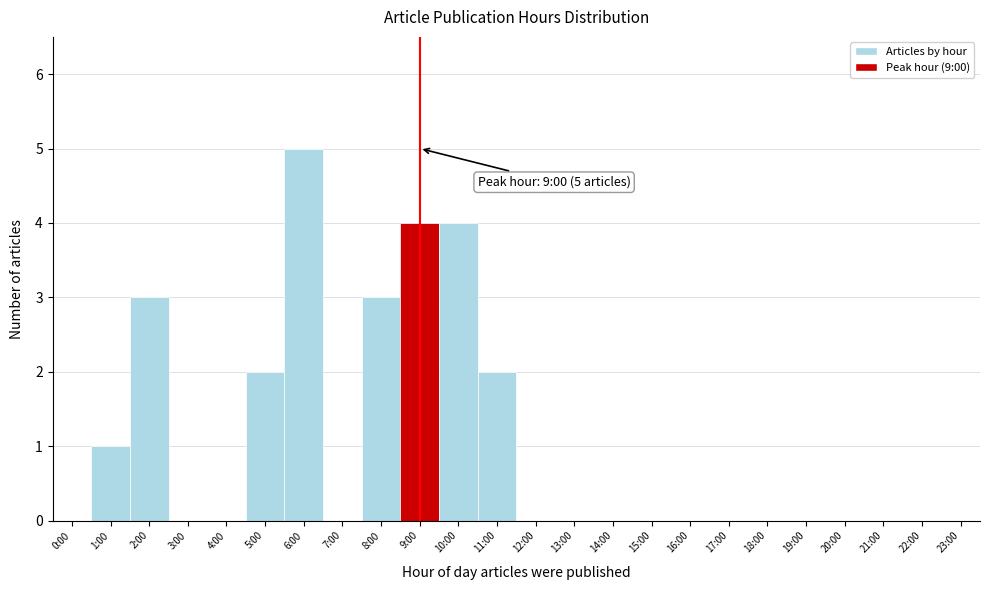

Reading left to right, transcribe all the data shown in this chart.

0:00=0	1:00=1	2:00=3	3:00=0	4:00=0	5:00=2	6:00=5	7:00=0	8:00=3	9:00=4	10:00=4	11:00=2	12:00=0	13:00=0	14:00=0	15:00=0	16:00=0	17:00=0	18:00=0	19:00=0	20:00=0	21:00=0	22:00=0	23:00=0